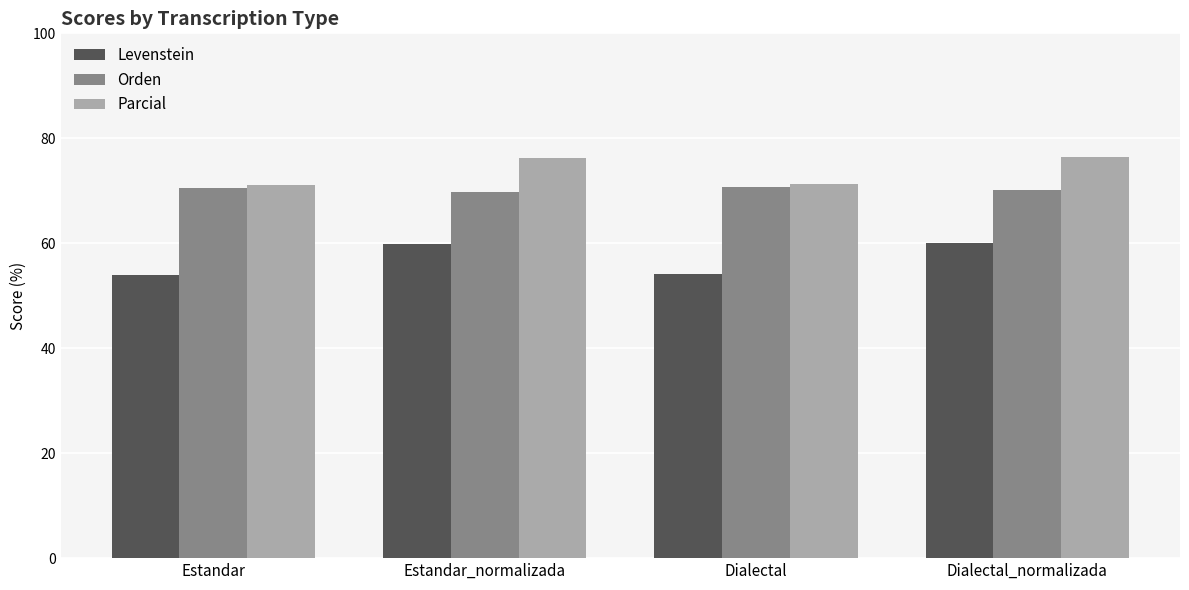

How many bars are there in each group?

3